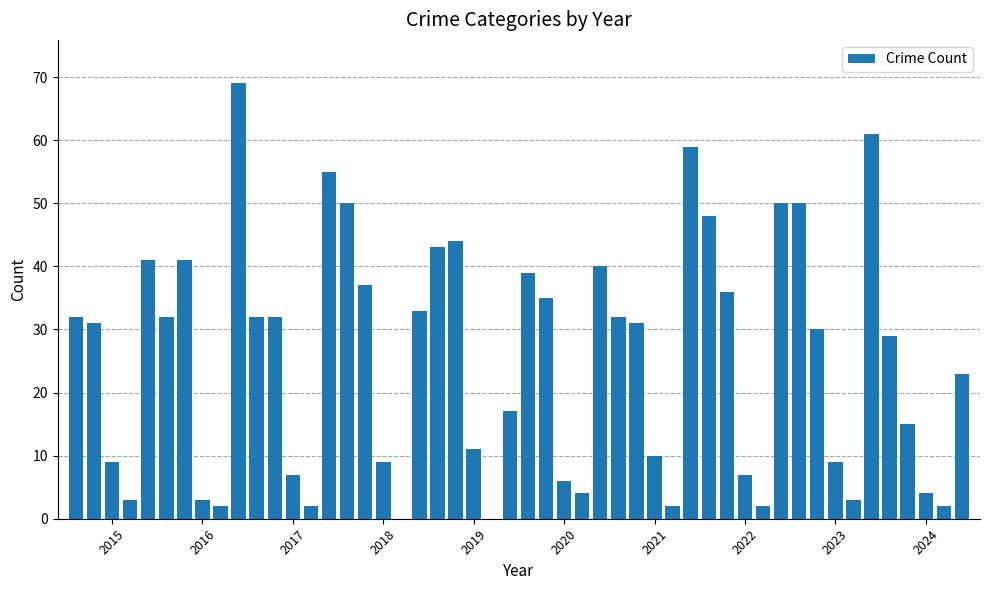

What is the sum of all values?

1262